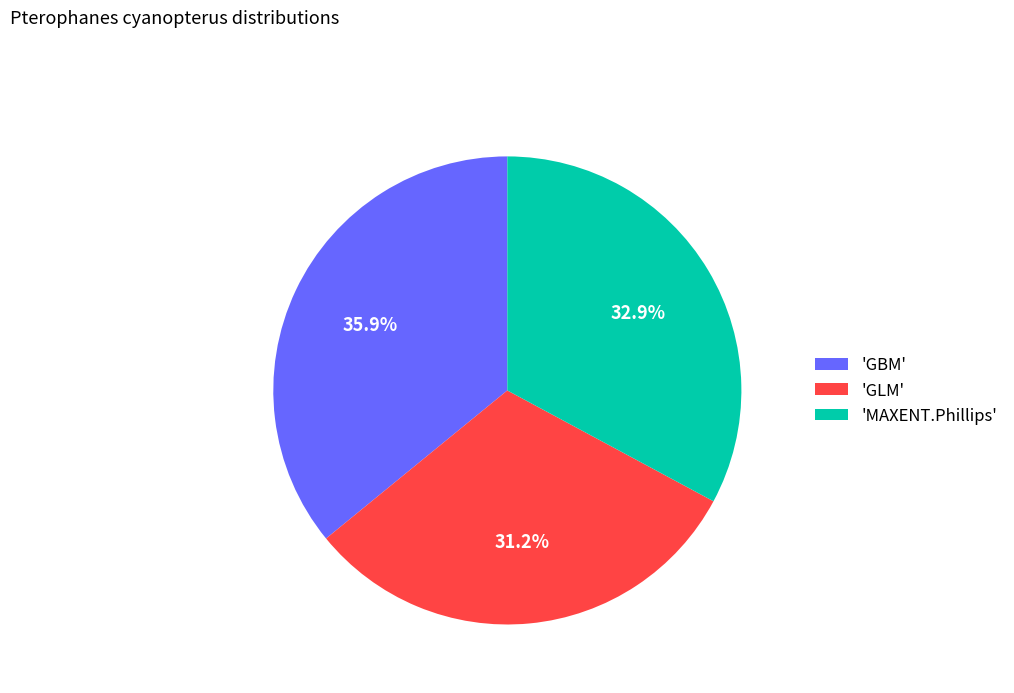

Is there any slice that represents more than half of the pie?

No